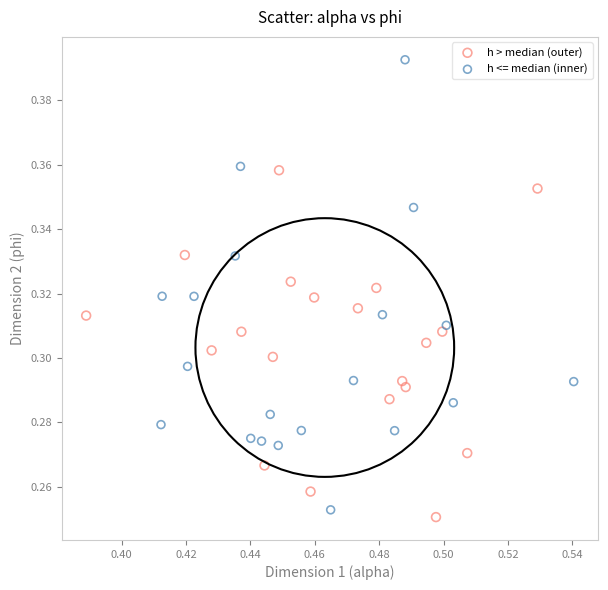

What are all the series names shown in the legend?

h > median (outer), h <= median (inner)